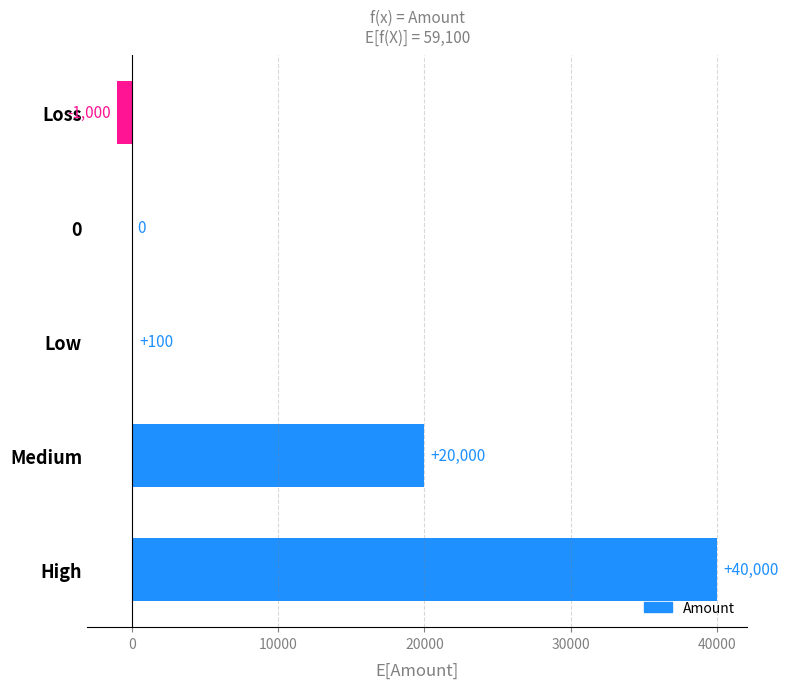

The value at High is 18751. True or false?

False